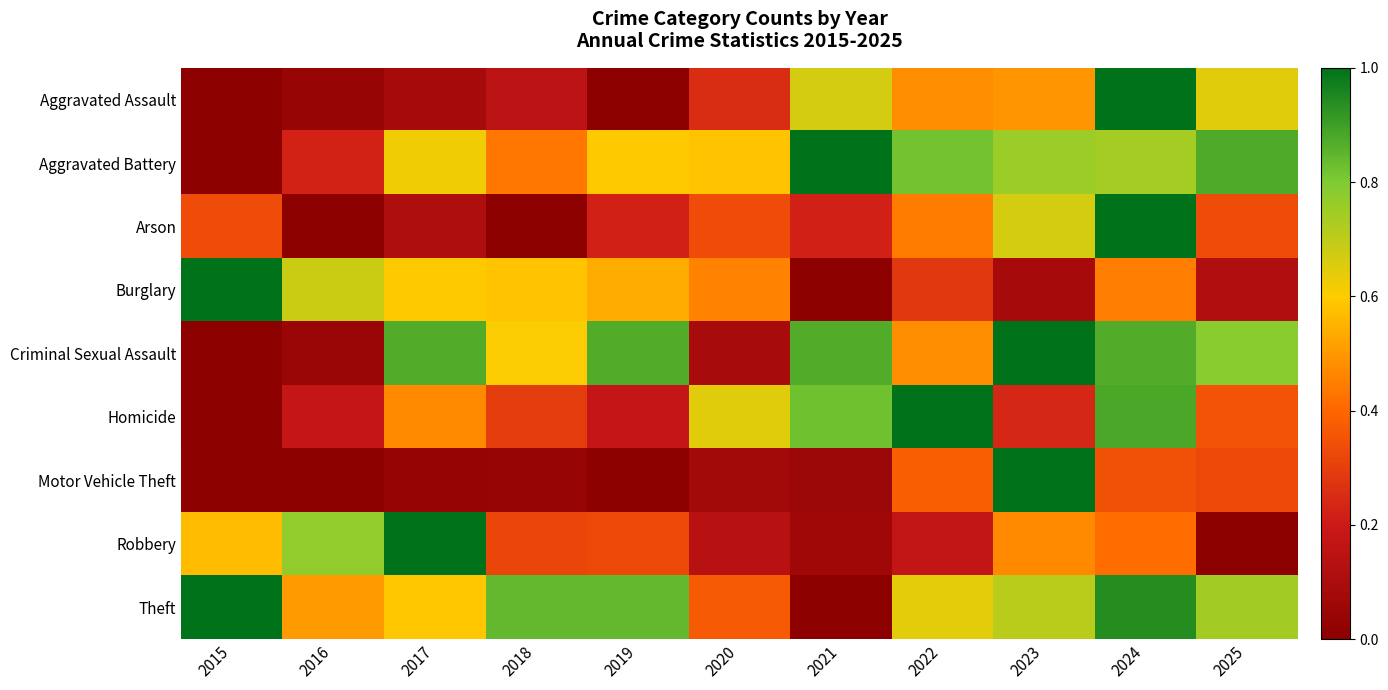

Reading left to right, extract all data points from this chart.

Aggravated Assault: 2015=0.0	2016=0.0	2017=0.1	2018=0.2	2019=0.0	2020=0.2	2021=0.7	2022=0.5	2023=0.5	2024=1.0	2025=0.6
Aggravated Battery: 2015=0.0	2016=0.2	2017=0.6	2018=0.4	2019=0.6	2020=0.6	2021=1.0	2022=0.8	2023=0.8	2024=0.7	2025=0.9
Arson: 2015=0.3	2016=0.0	2017=0.1	2018=0.0	2019=0.2	2020=0.3	2021=0.2	2022=0.4	2023=0.7	2024=1.0	2025=0.3
Burglary: 2015=1.0	2016=0.7	2017=0.6	2018=0.6	2019=0.5	2020=0.5	2021=0.0	2022=0.3	2023=0.1	2024=0.4	2025=0.1
Criminal Sexual Assault: 2015=0.0	2016=0.0	2017=0.9	2018=0.6	2019=0.9	2020=0.1	2021=0.9	2022=0.5	2023=1.0	2024=0.9	2025=0.8
Homicide: 2015=0.0	2016=0.2	2017=0.5	2018=0.3	2019=0.2	2020=0.6	2021=0.8	2022=1.0	2023=0.2	2024=0.9	2025=0.4
Motor Vehicle Theft: 2015=0.0	2016=0.0	2017=0.0	2018=0.0	2019=0.0	2020=0.1	2021=0.1	2022=0.4	2023=1.0	2024=0.3	2025=0.3
Robbery: 2015=0.6	2016=0.8	2017=1.0	2018=0.3	2019=0.3	2020=0.1	2021=0.1	2022=0.2	2023=0.5	2024=0.4	2025=0.0
Theft: 2015=1.0	2016=0.5	2017=0.6	2018=0.8	2019=0.8	2020=0.4	2021=0.0	2022=0.6	2023=0.7	2024=0.9	2025=0.7